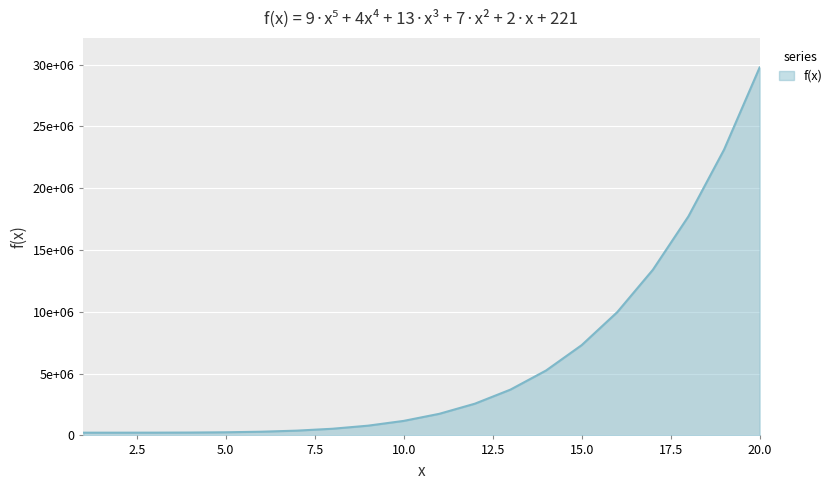

At which category does the chart reach its minimum across all series?

1